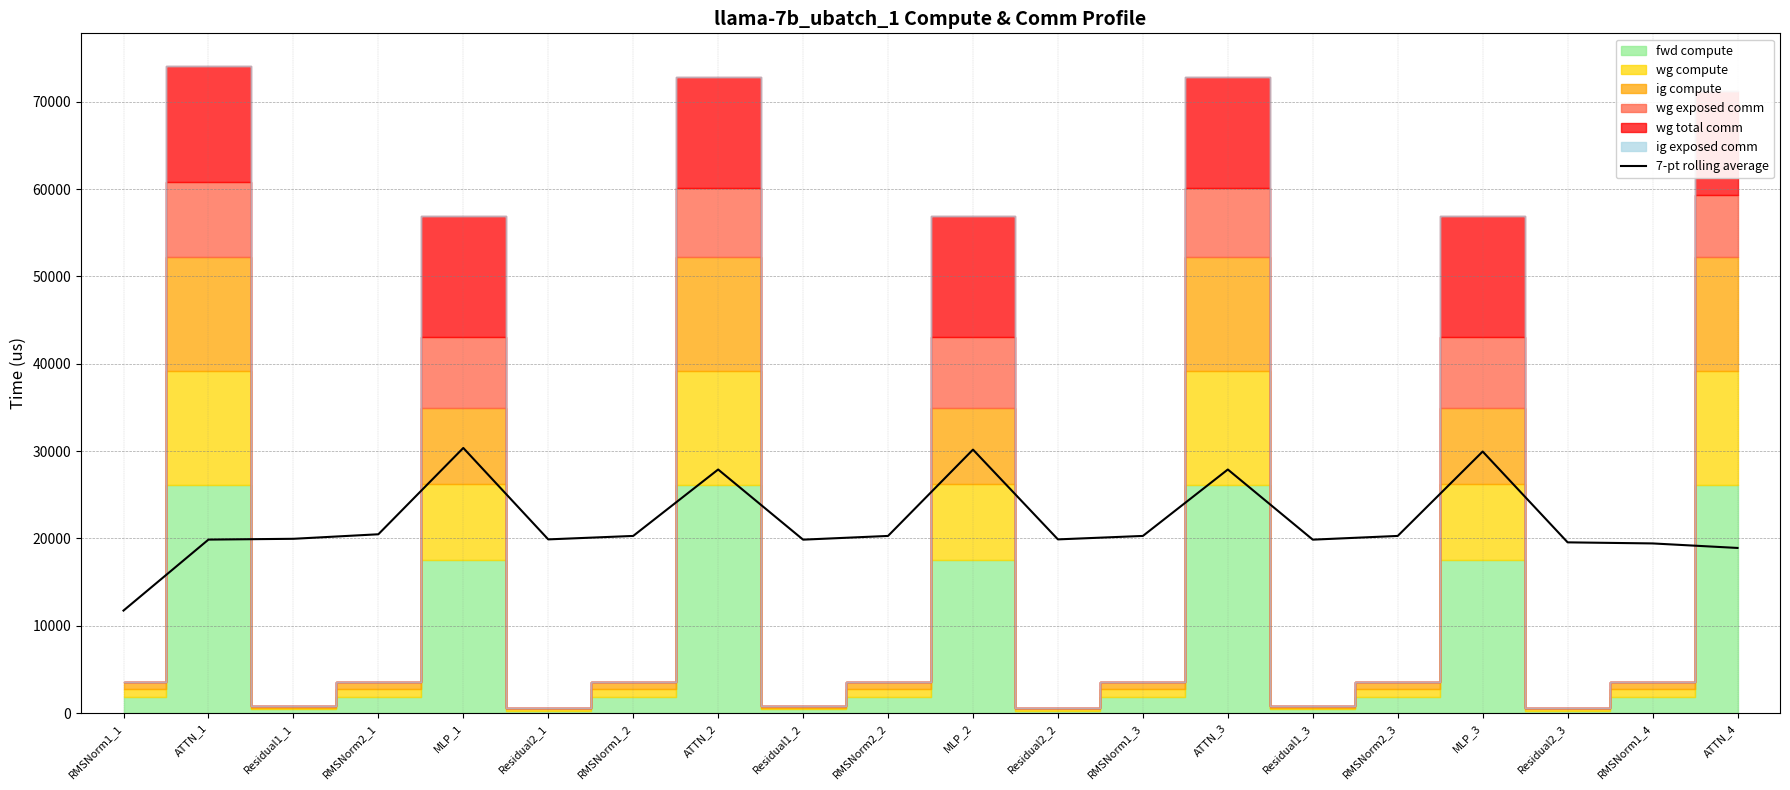

What is the label of the 16th point from the right?

MLP_1